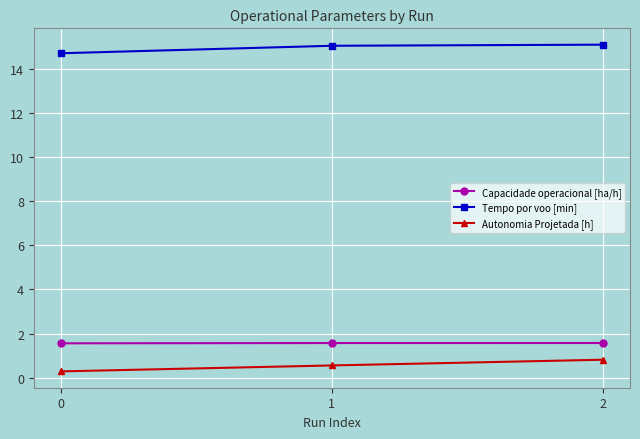

What is the average value of the Tempo por voo [min] series?

15.0